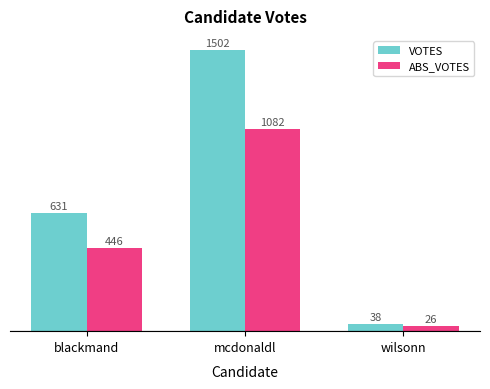

Rank the categories by VOTES value from lowest to highest.

wilsonn, blackmand, mcdonaldl